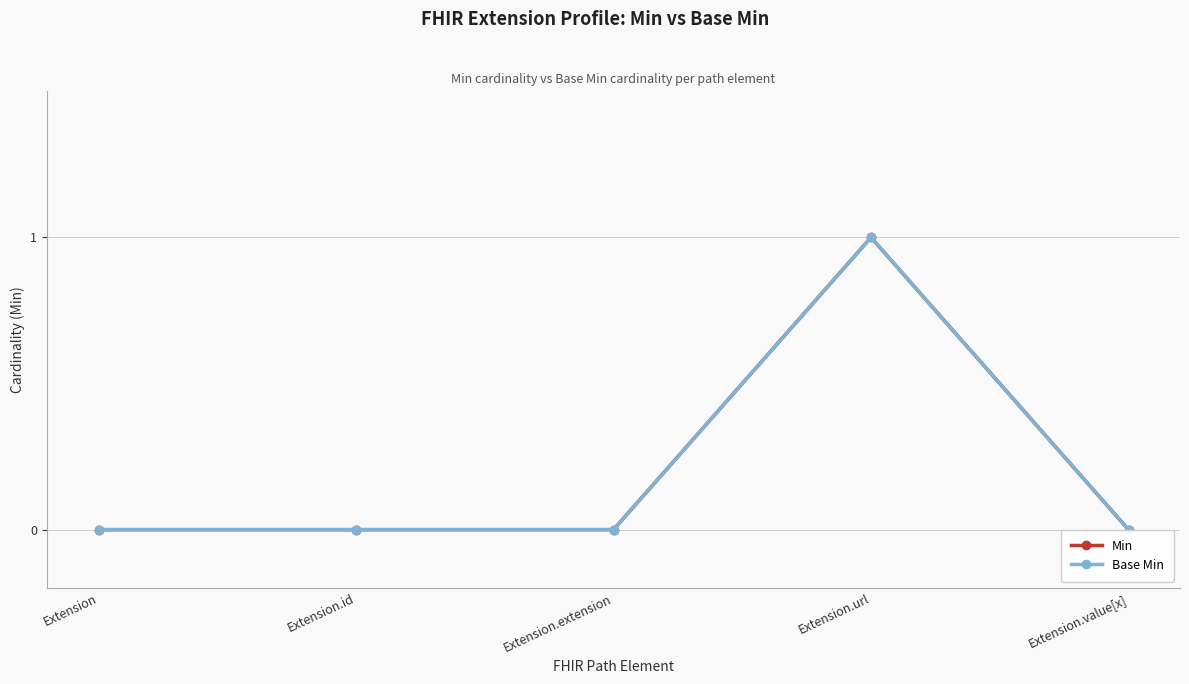

Which has a higher value, Extension.extension or Extension.value[x]?

Extension.extension